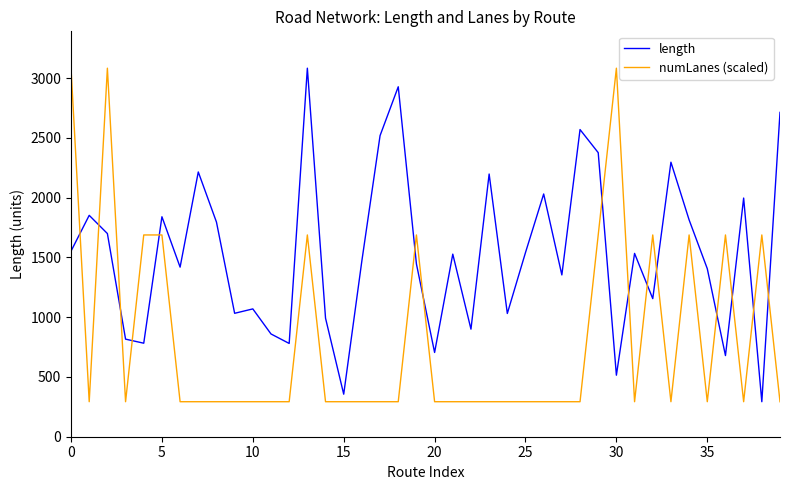

Which series has the largest total across all categories?

length